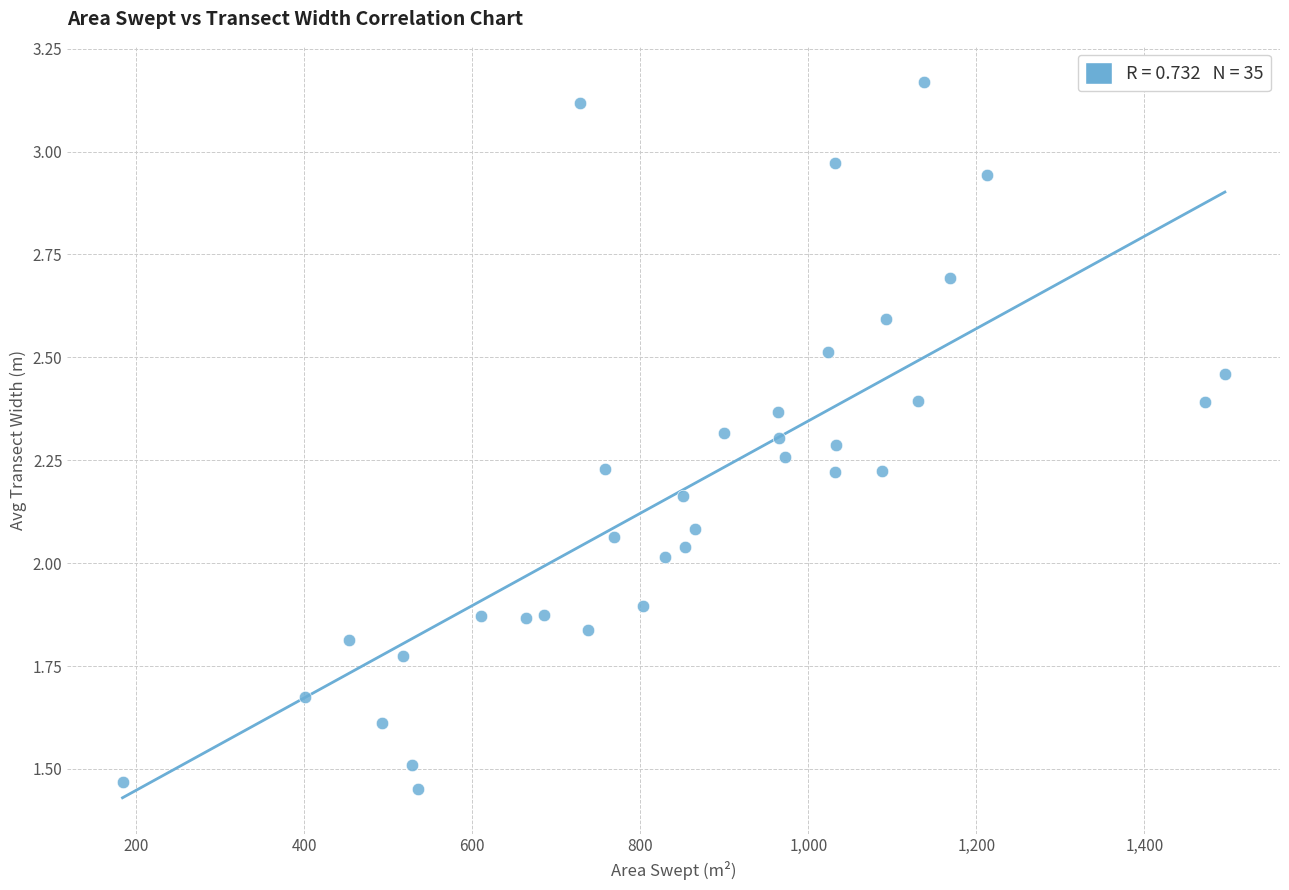

What is the range of X values (max minus min)?

1312.3